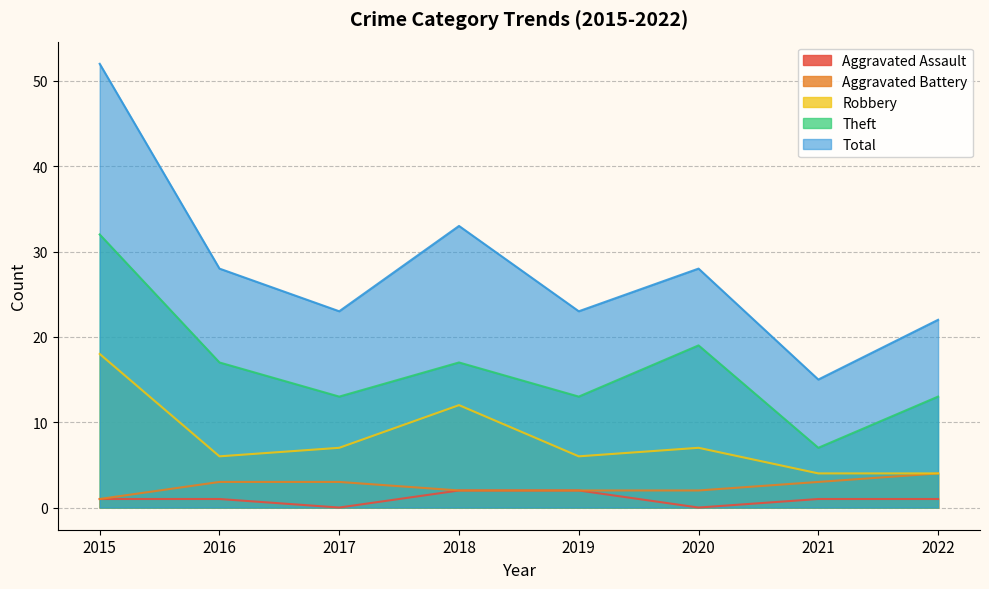

At which category does Theft reach its first local valley?

2017